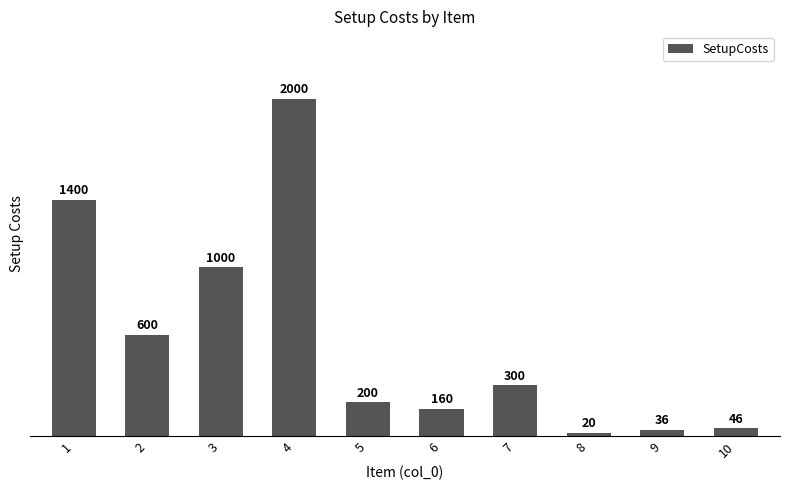

List the labels in order of value, smallest first.

8, 9, 10, 6, 5, 7, 2, 3, 1, 4